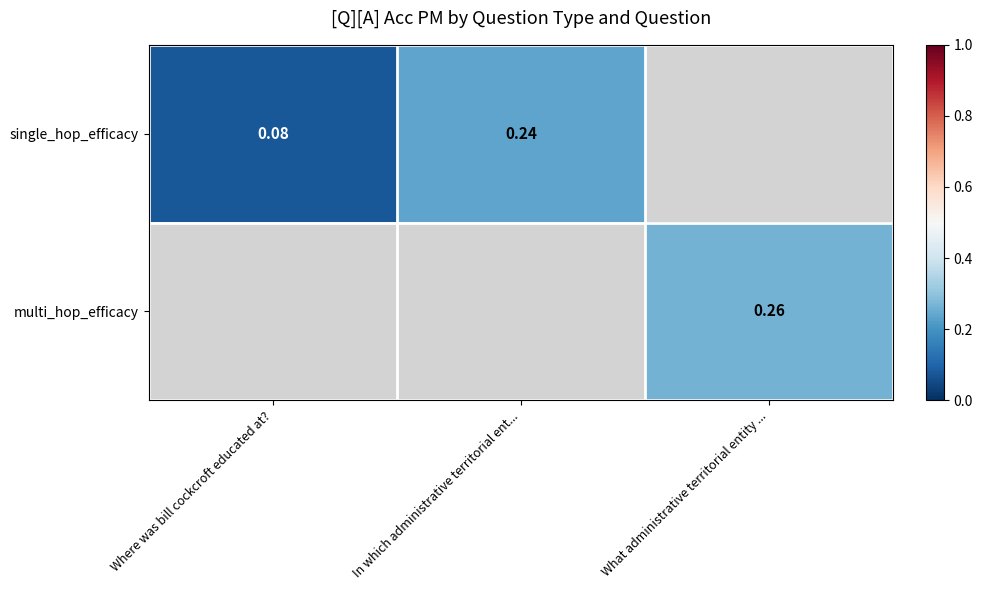

Which series has the widest spread of values?

single_hop_efficacy